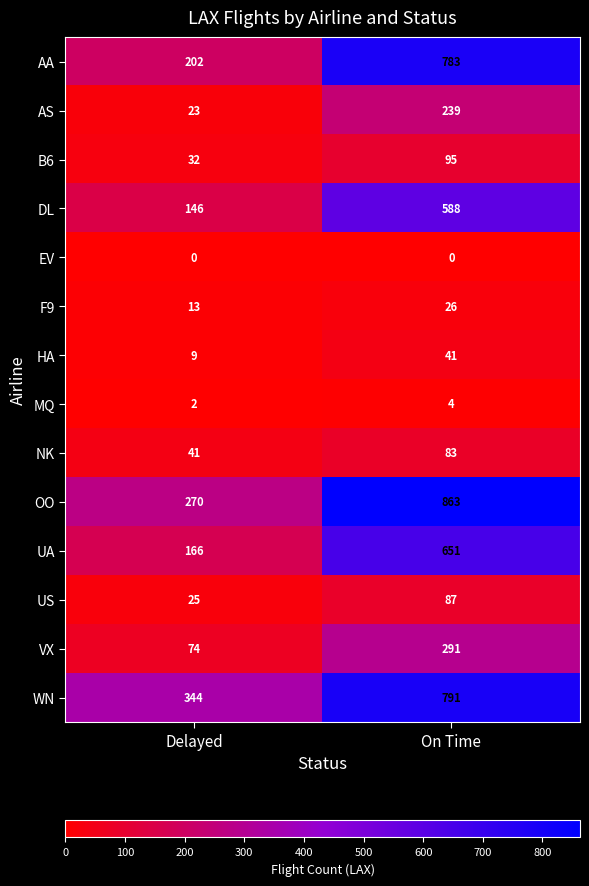

What is the maximum value shown in the chart?

863